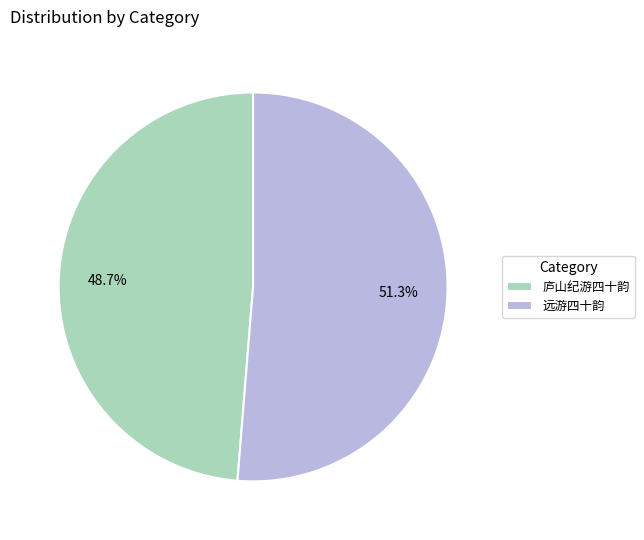

What is the majority slice?

远游四十韵